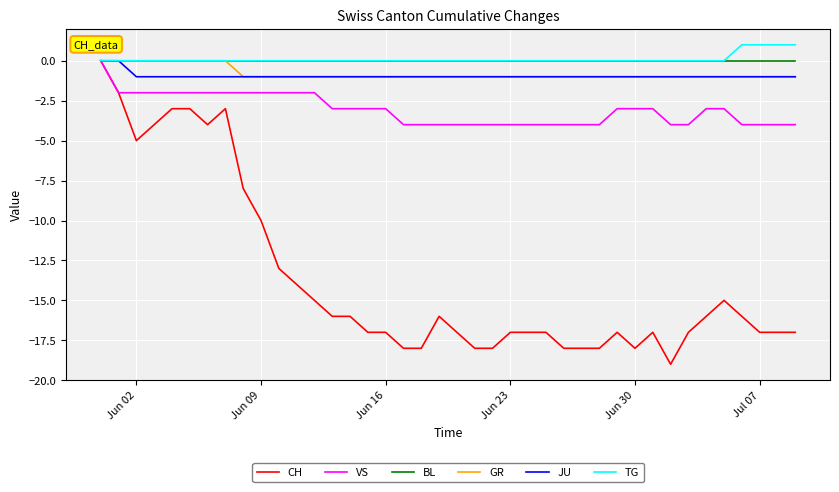

Count the number of data series in this chart.

6